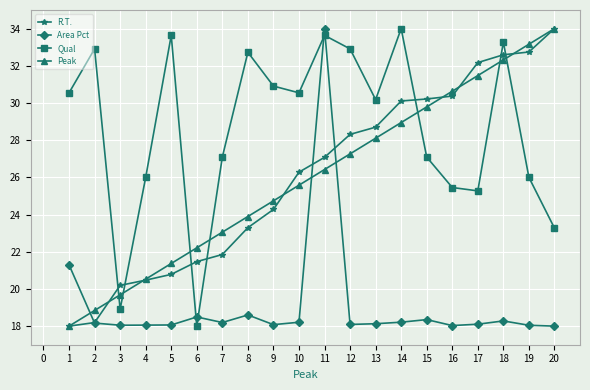

Where is the first local minimum for Qual?

3